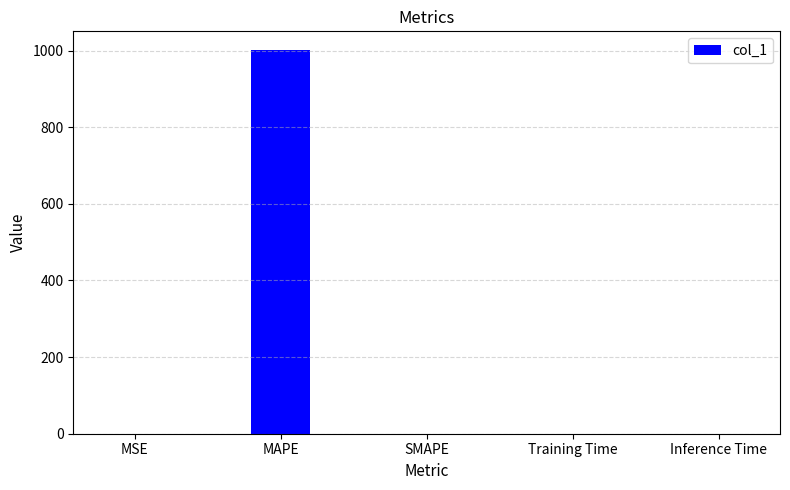

What is the sum of all values?

1000.4